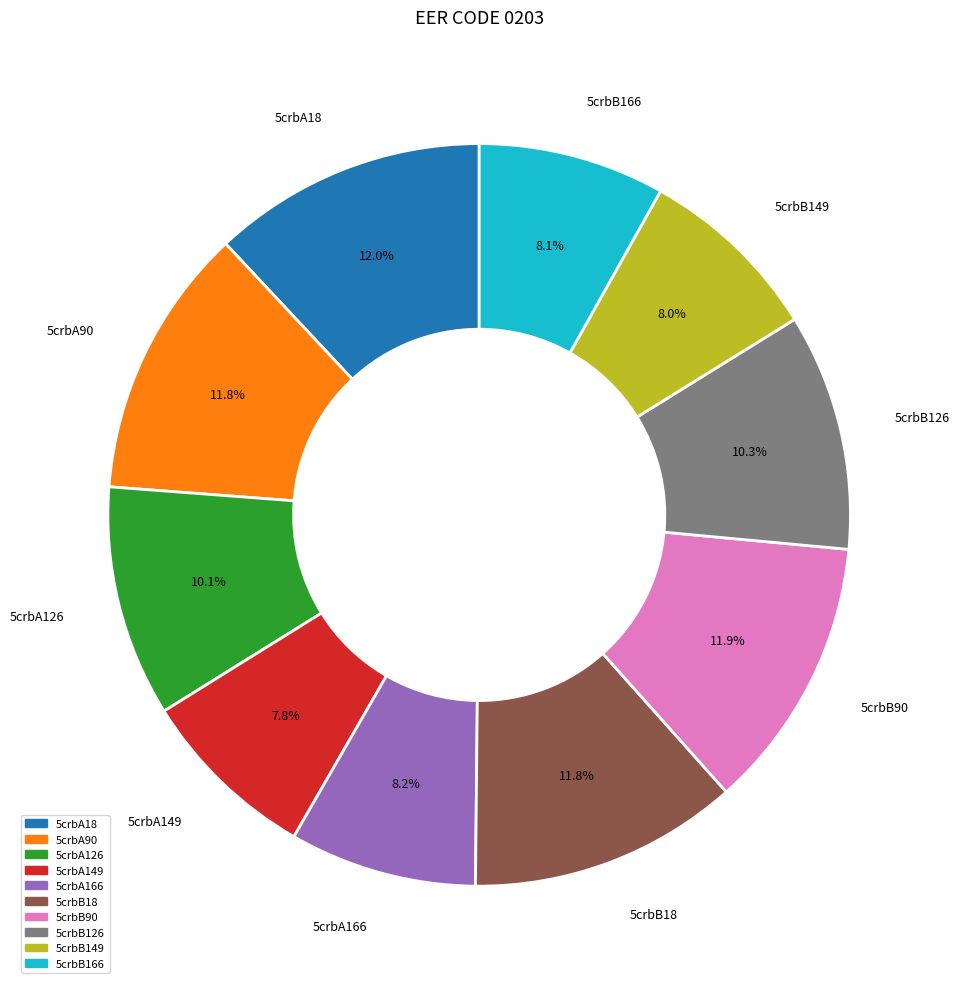

How many segments does this pie chart have?

10